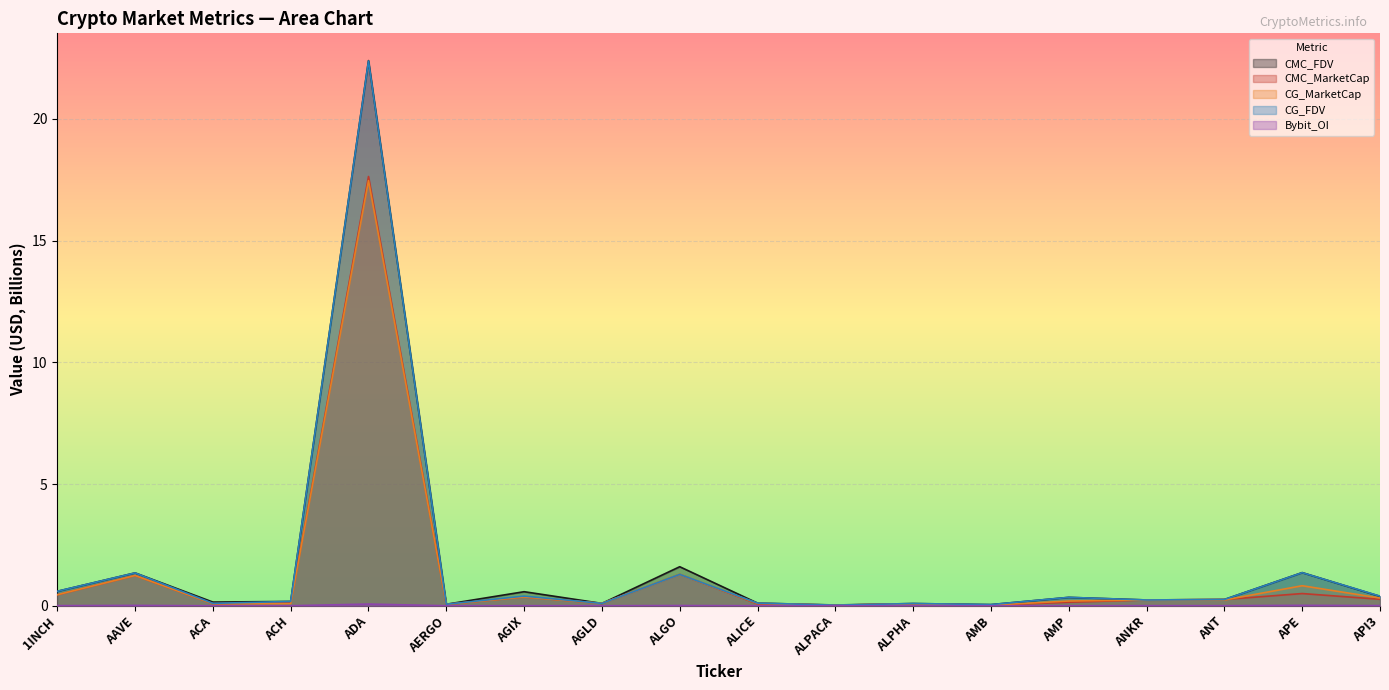

At which category does CG_FDV reach its first local peak?

AAVE